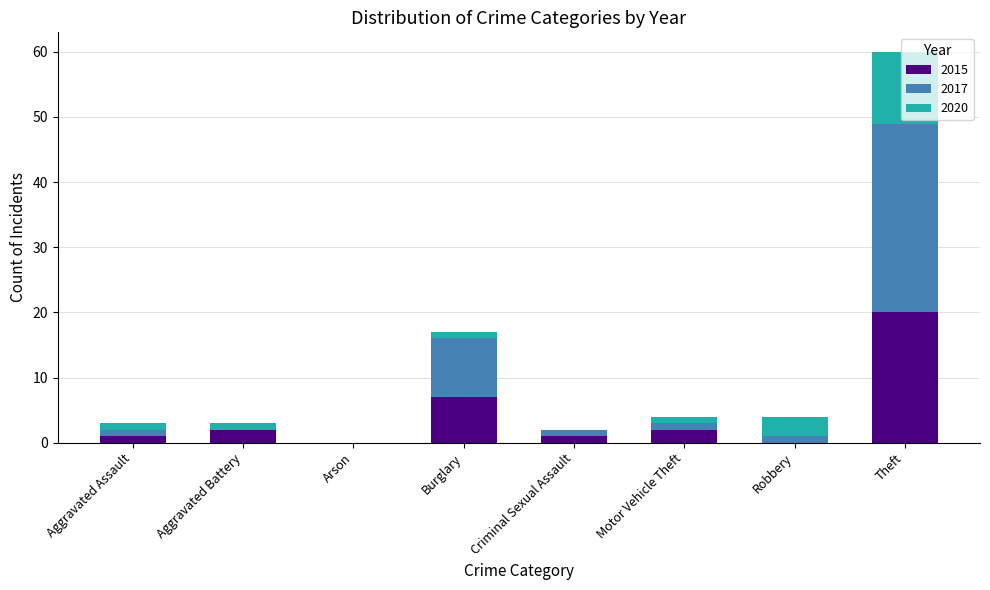

Which category has the highest value in the 2015 series?

Theft